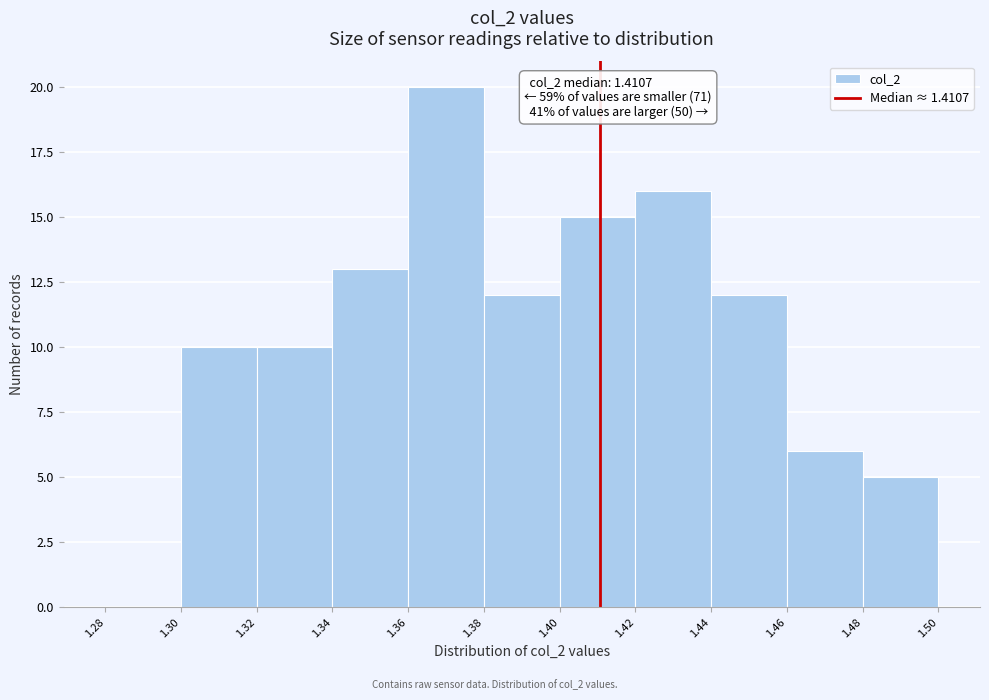

Which range on the x-axis has the tallest bar?

1.36 to 1.38